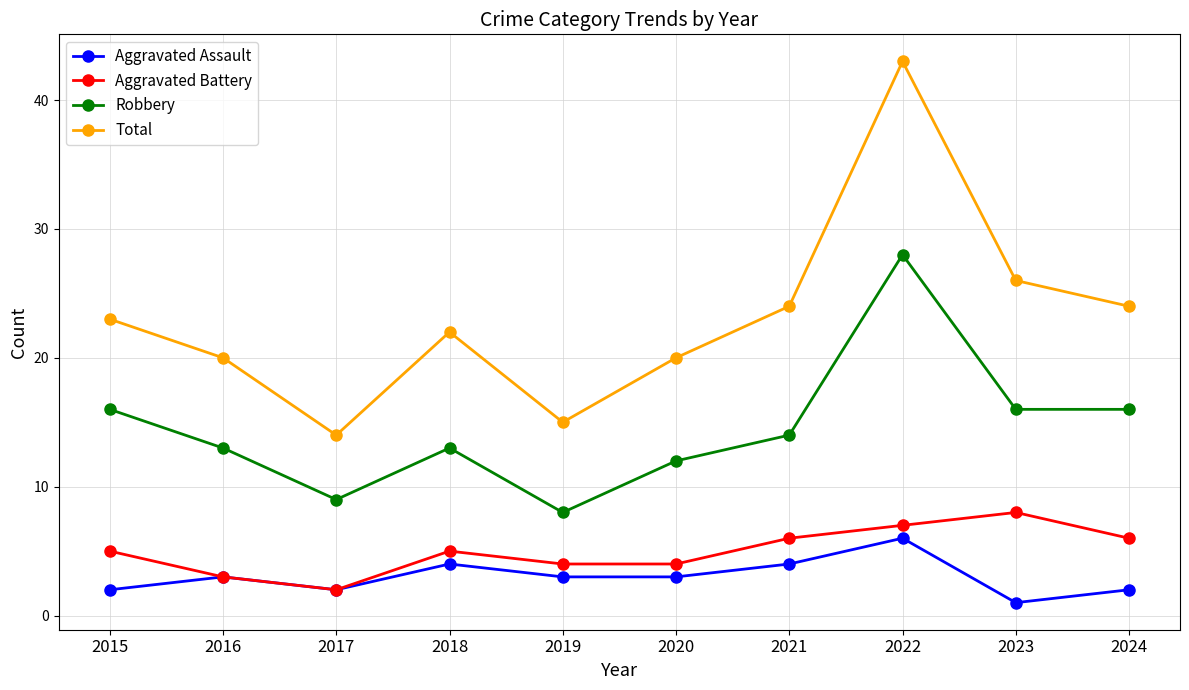

How many lines are shown in the chart?

4